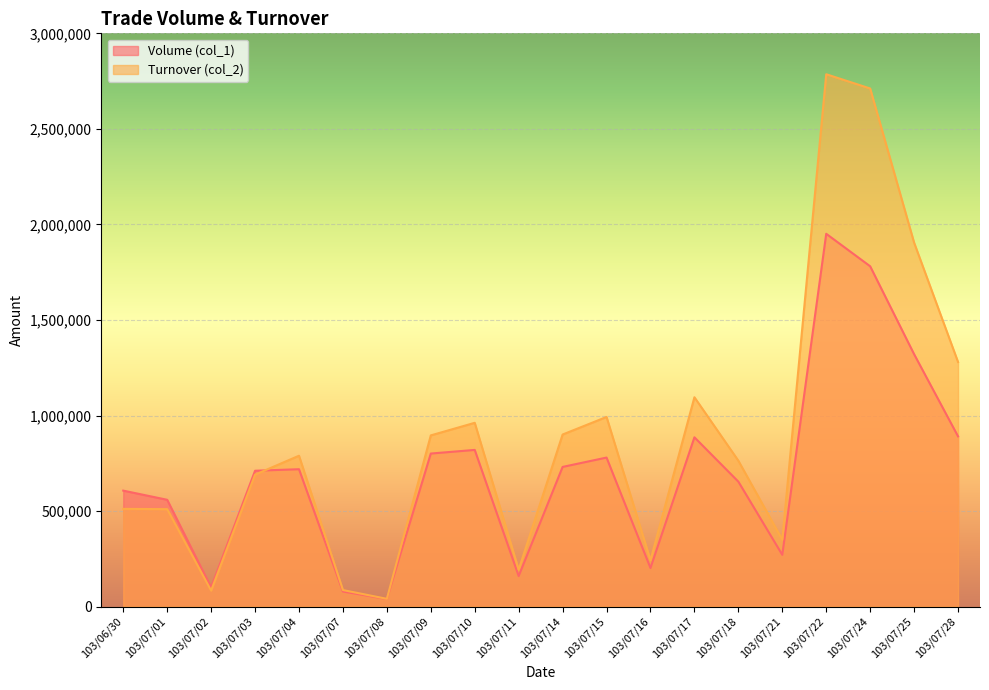

Rank the series by their average value, from lowest to highest.

Volume (col_1), Turnover (col_2)